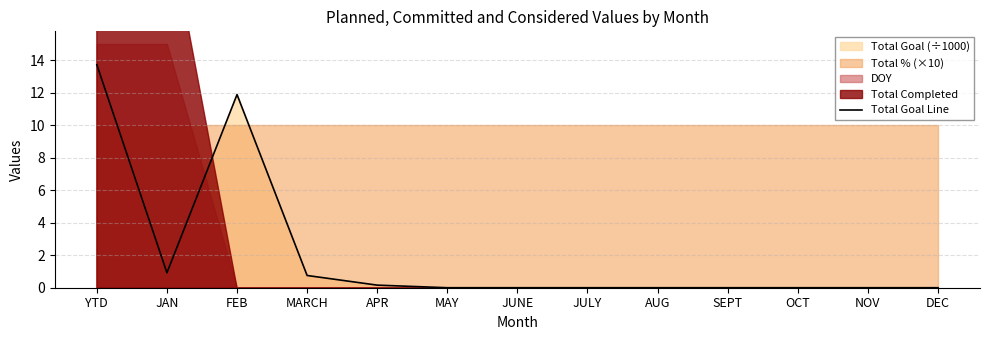

True or false: the data shows 0.2 at APR.

False